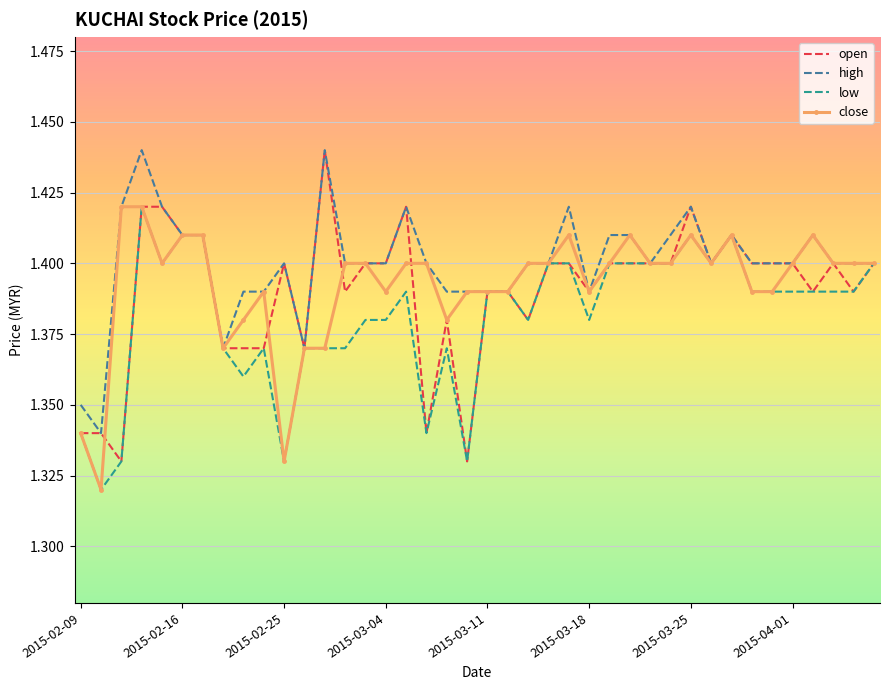

Which series has the largest total across all categories?

high